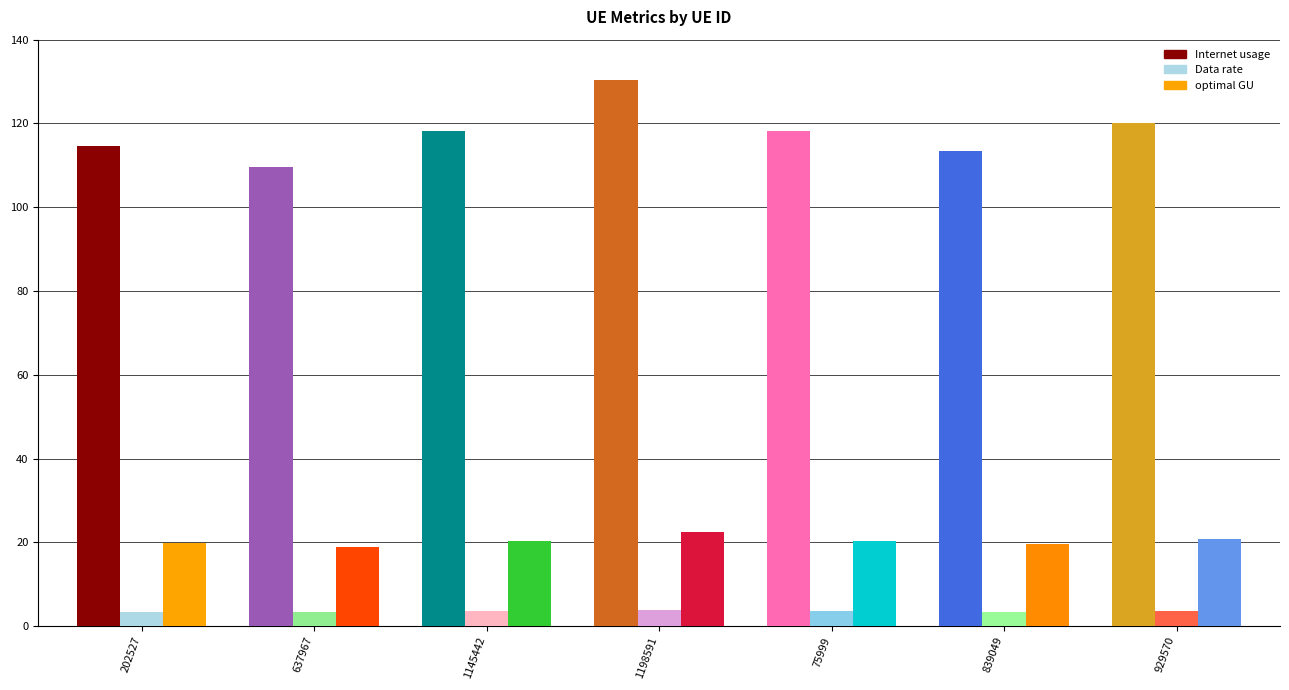

What is the label of the 6th bar from the right?

637967